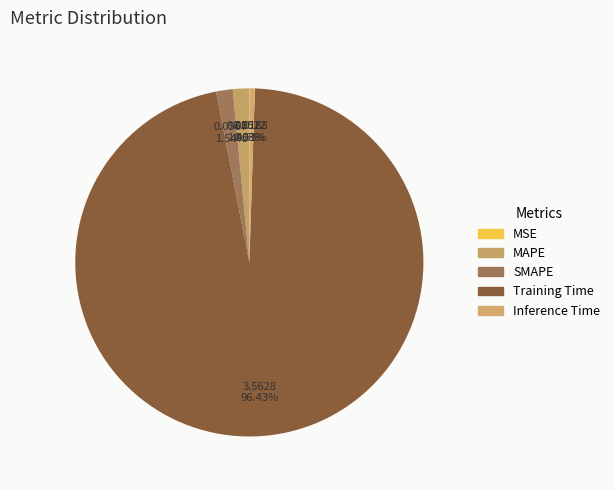

To the nearest percent, what is the difference between the SMAPE and Inference Time slice percentages?

1%